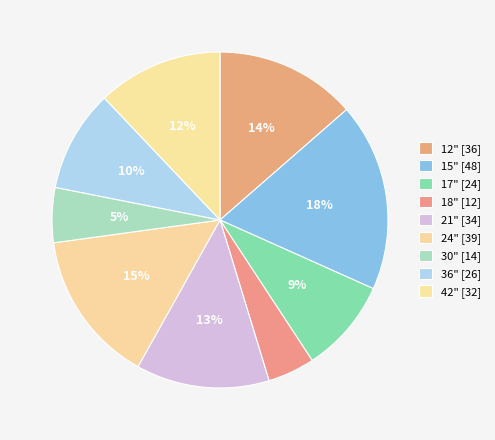

Count the number of slices in the pie.

9